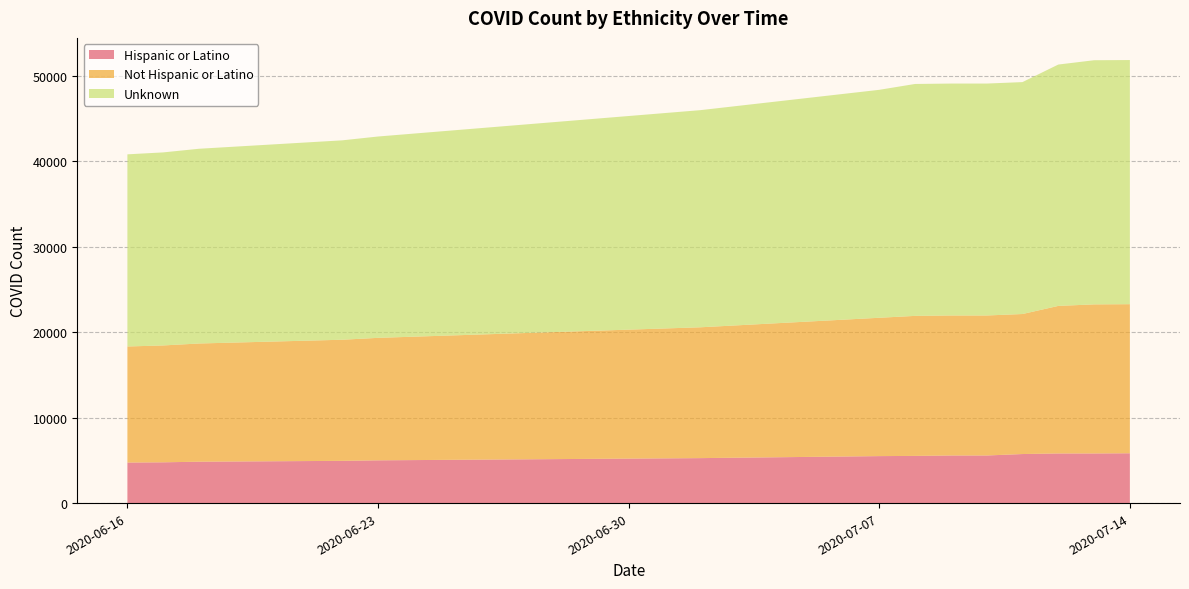

Reading left to right, transcribe all the data shown in this chart.

Hispanic or Latino: 4740	4769	4840	4940	5001	5259	5494	5519	5566	5566	5737	5805	5805	5827
Not Hispanic or Latino: 13575	13668	13825	14164	14324	15300	16179	16375	16375	16375	16375	17255	17435	17435
Unknown: 22471	22576	22773	23319	23546	25393	26658	27122	27122	27122	27122	28226	28552	28552